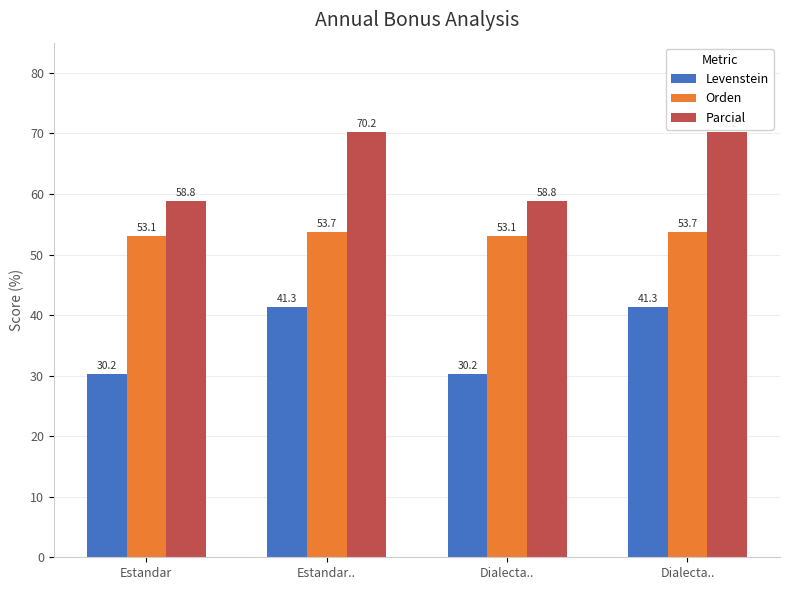

How many values in the Parcial series are below 70?

2